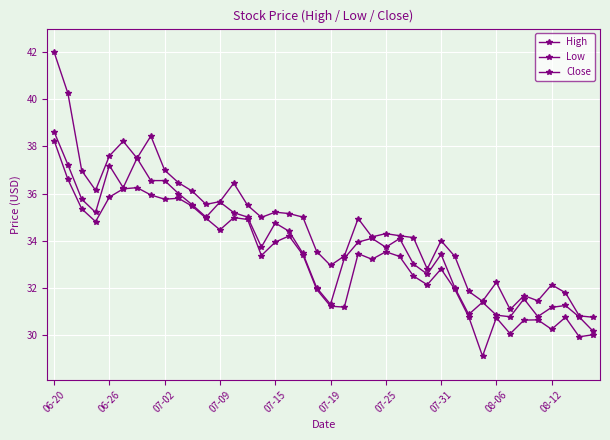

Is this an area chart (filled region under the line)?

No